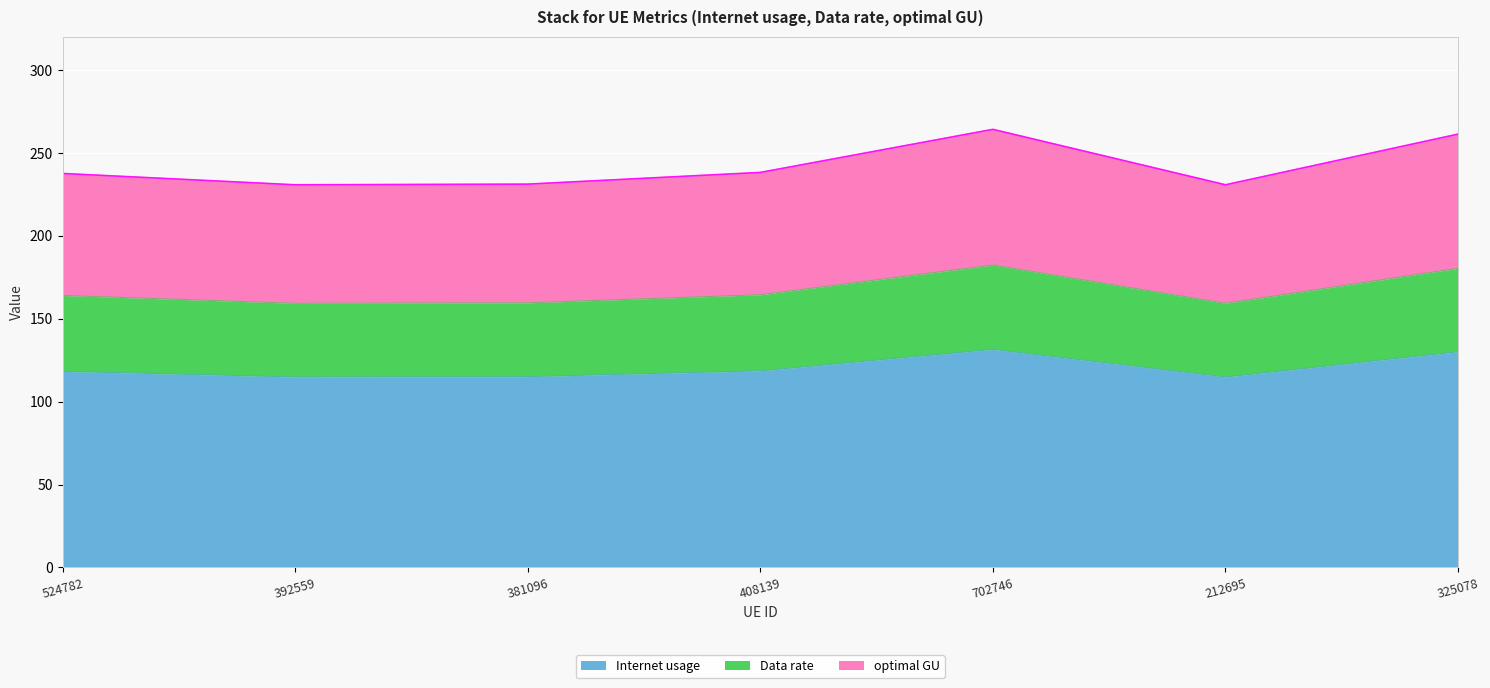

What is the label of the 4th point from the right?

408139